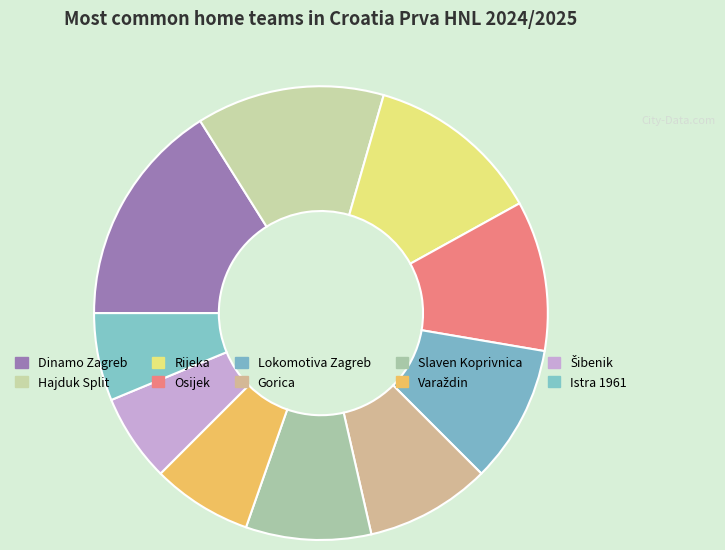

How many slices are in this pie chart?

10